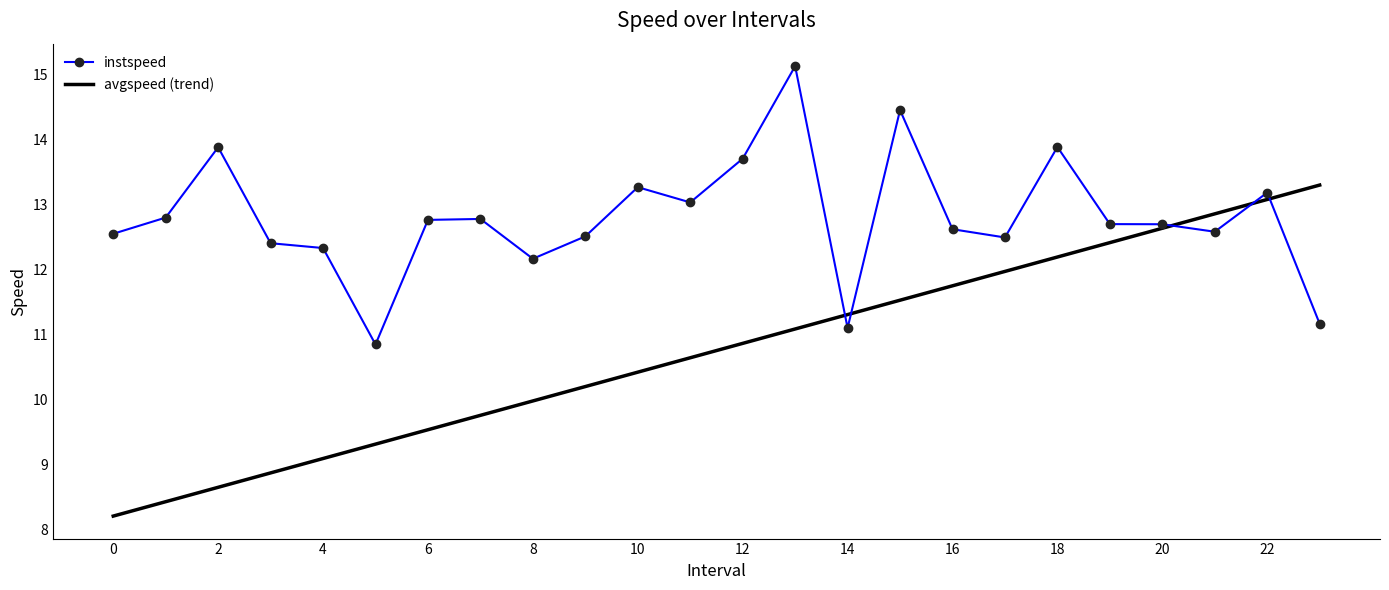

Which series has the largest total across all categories?

instspeed